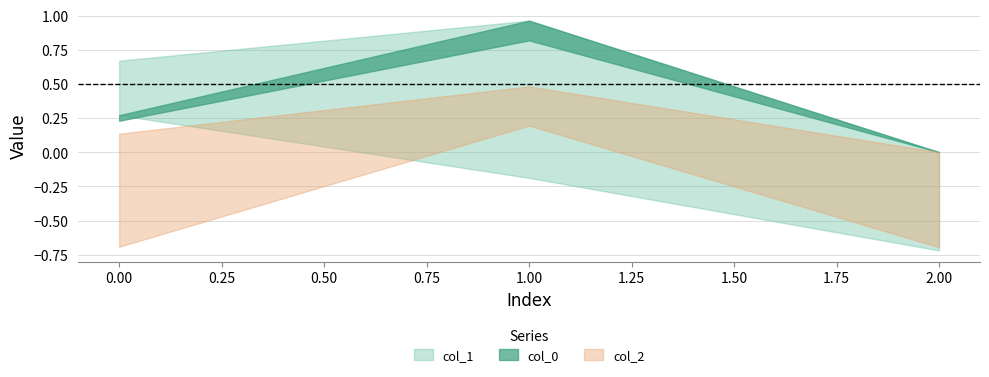

What are all the series names shown in the legend?

col_0, col_1, col_2